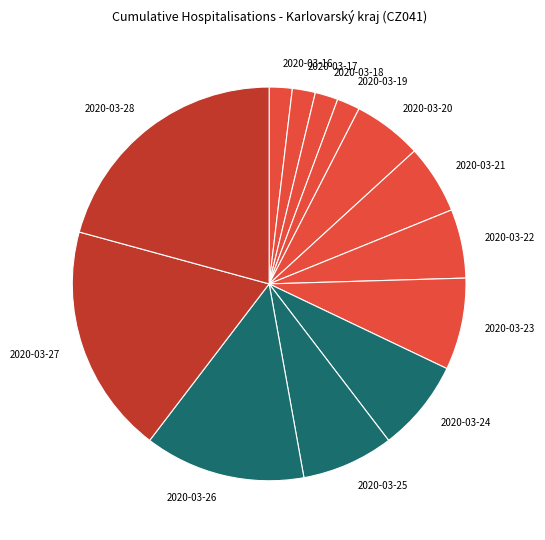

Which has a higher value, 2020-03-27 or 2020-03-25?

2020-03-27